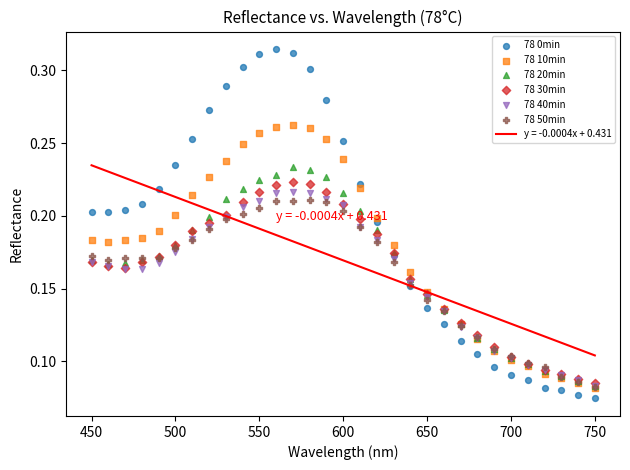

Which series reaches the minimum Y coordinate?

78 0min